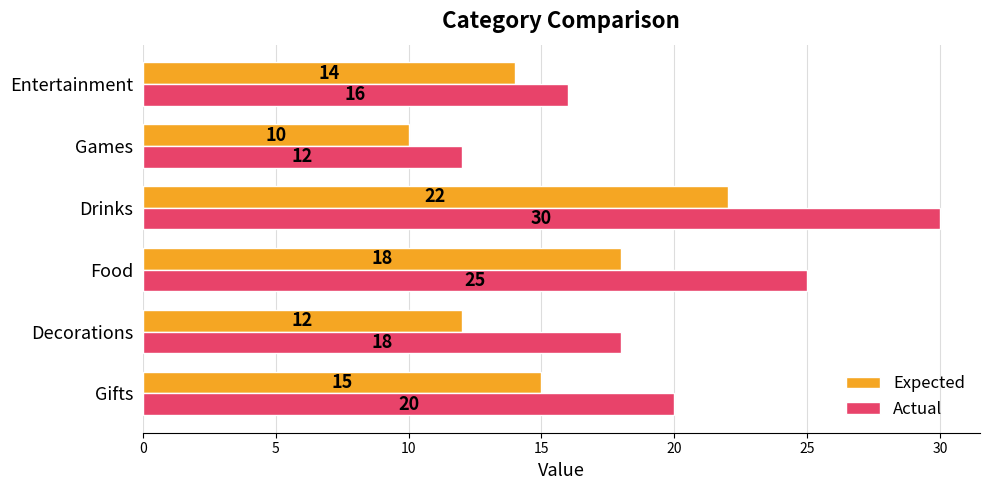

How many Actual values are between 16 and 25?

4